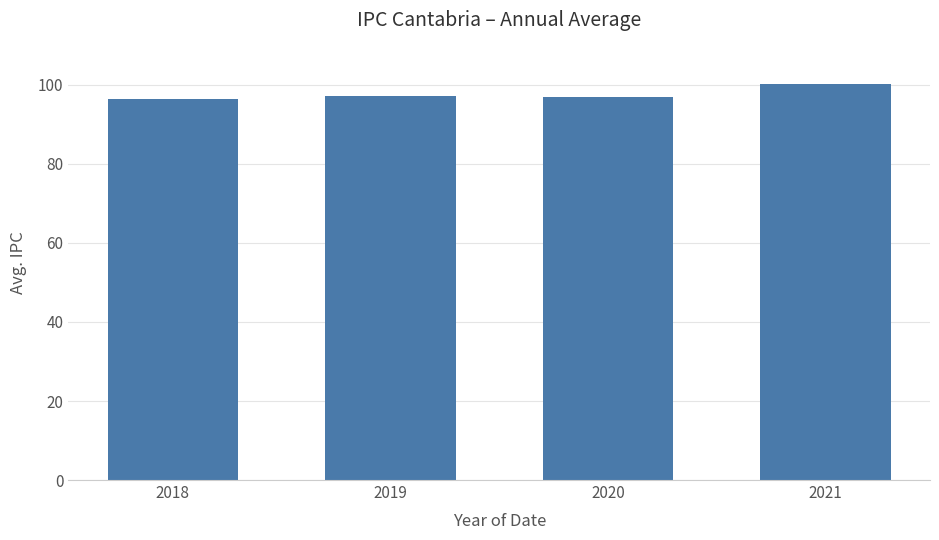

Does the chart contain stacked bars?

No